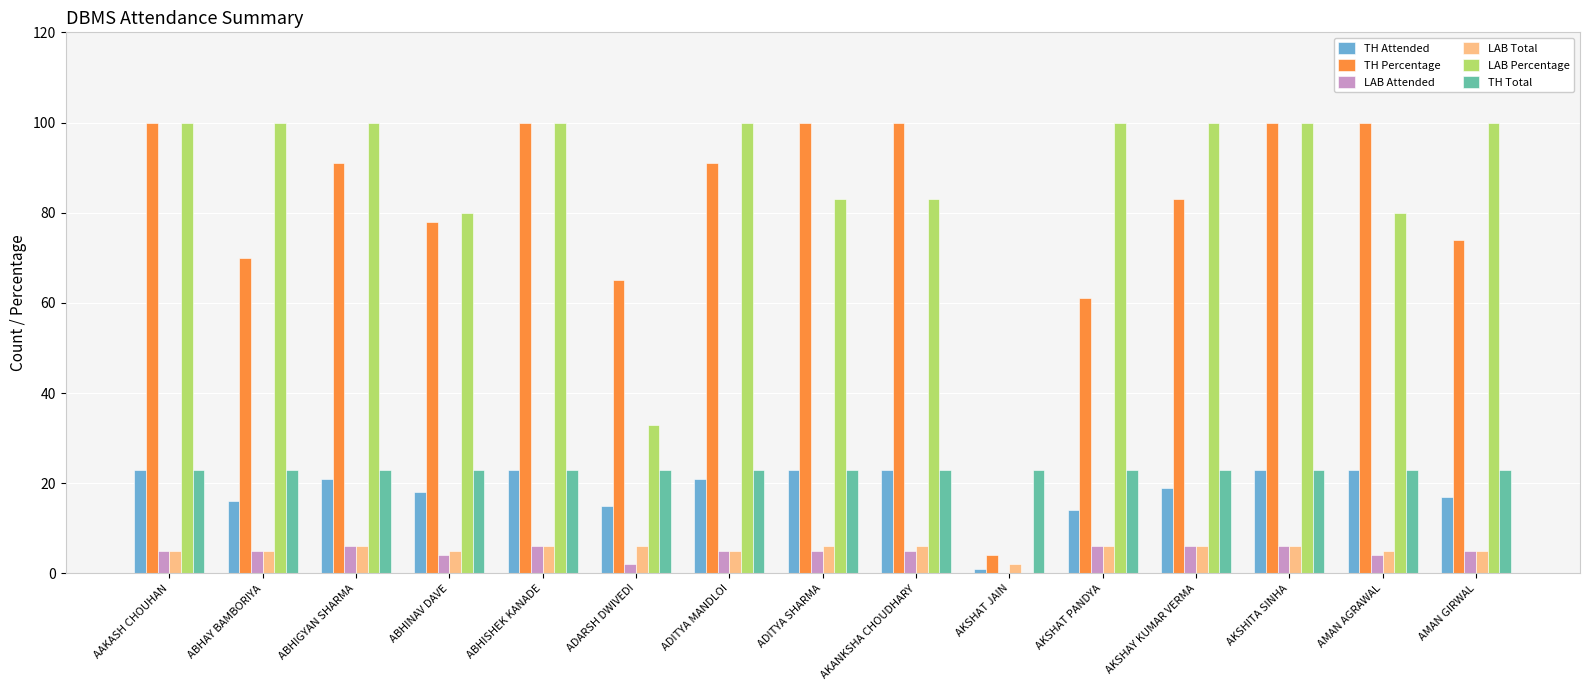

Which series has the largest range (max minus min)?

LAB Percentage